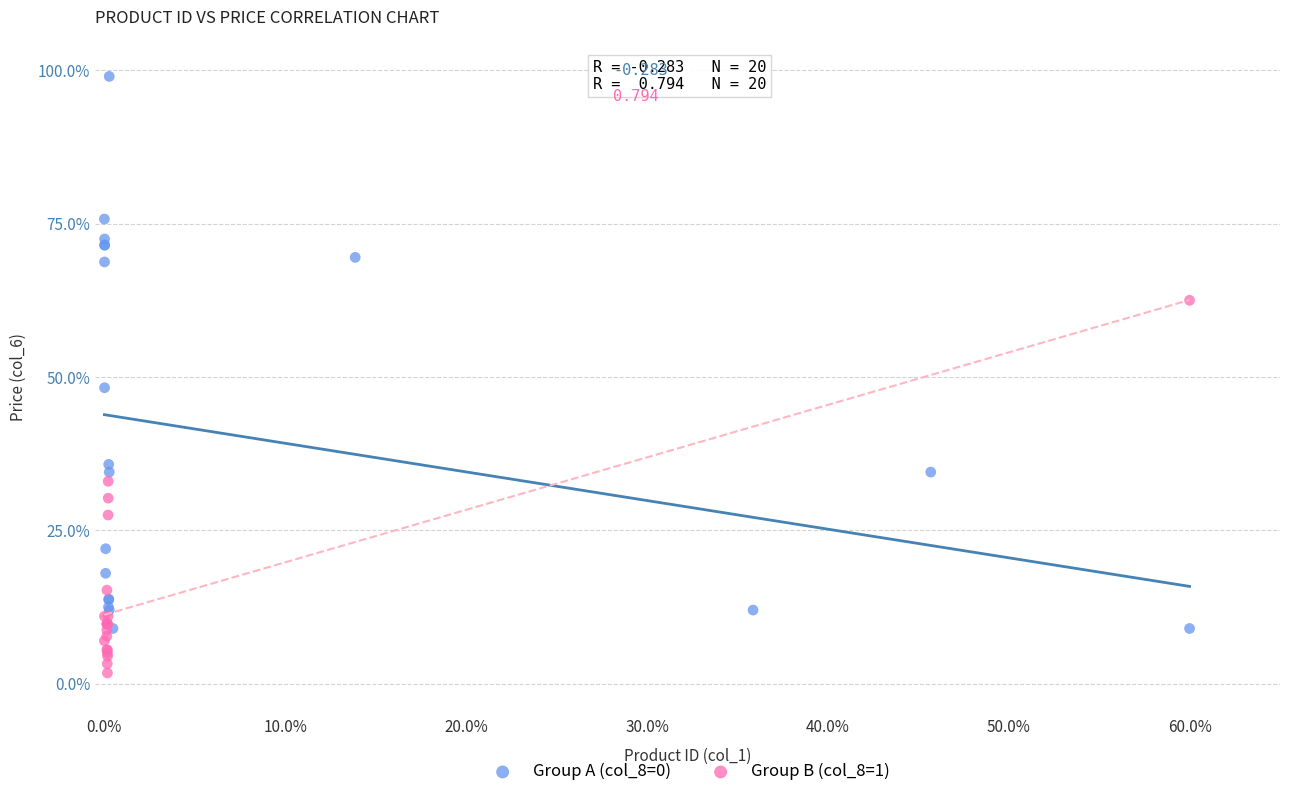

What are all the series names shown in the legend?

Group A (col_8=0), Group B (col_8=1)